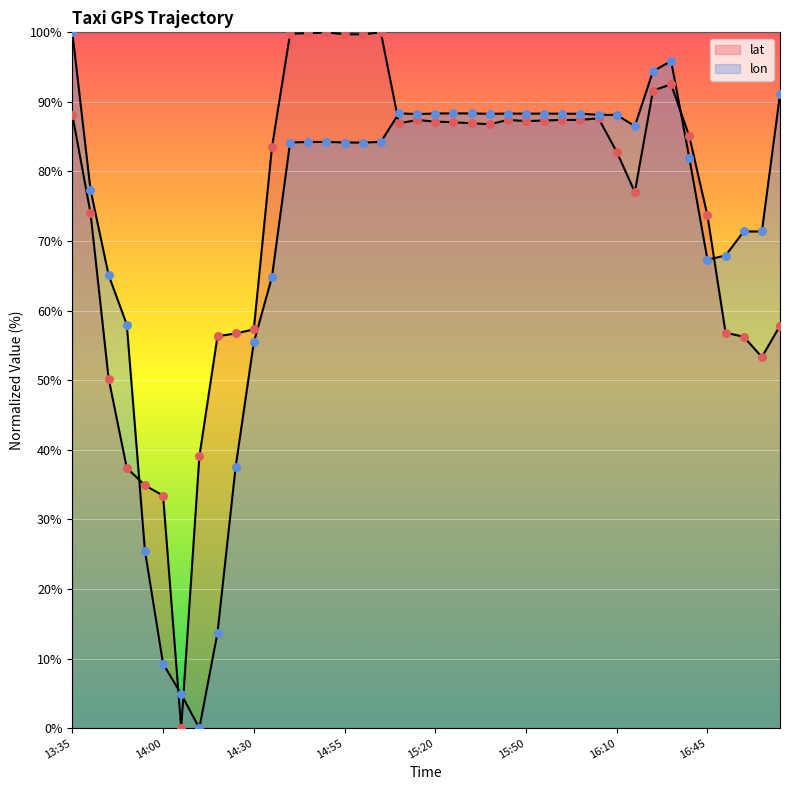

Which series reaches the maximum Y coordinate?

lat